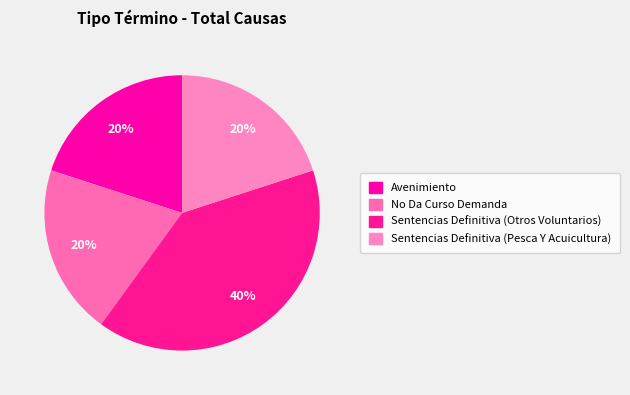

What percentage is the Sentencias Definitiva (Pesca Y Acuicultura) slice, to the nearest percent?

20%